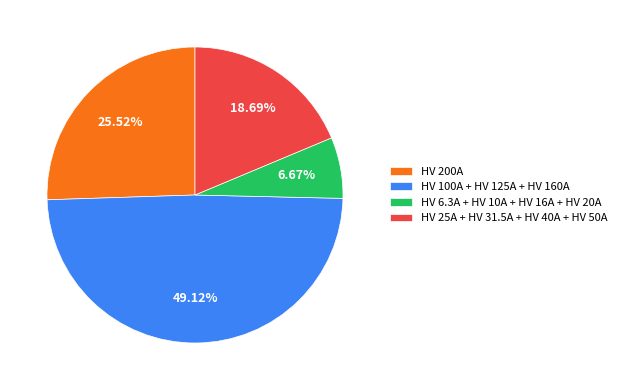

Is there a majority slice in this chart?

No